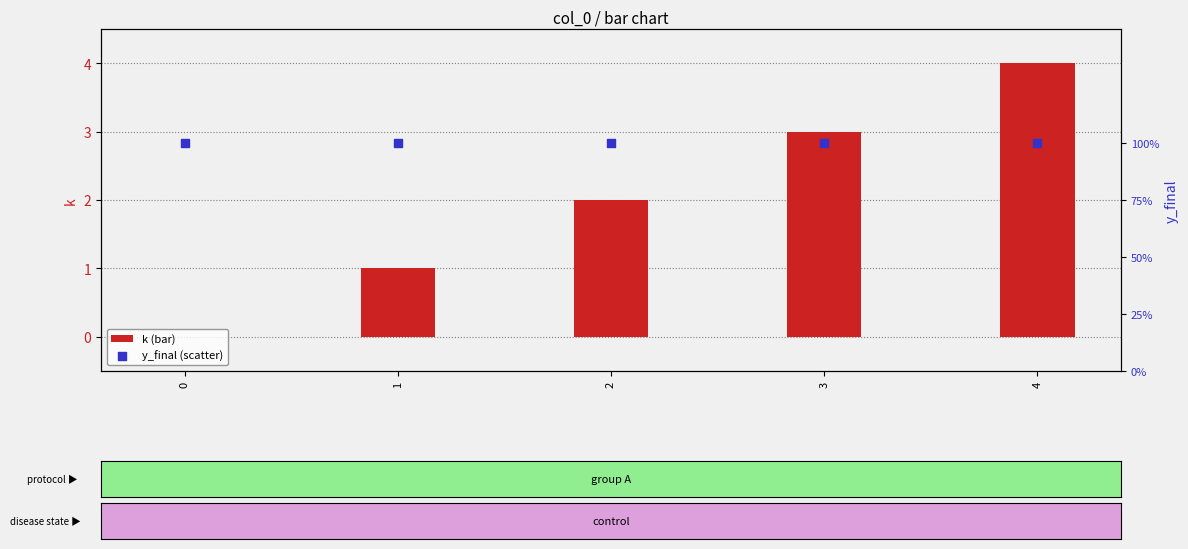

What are all the series names shown in the legend?

k, y_final